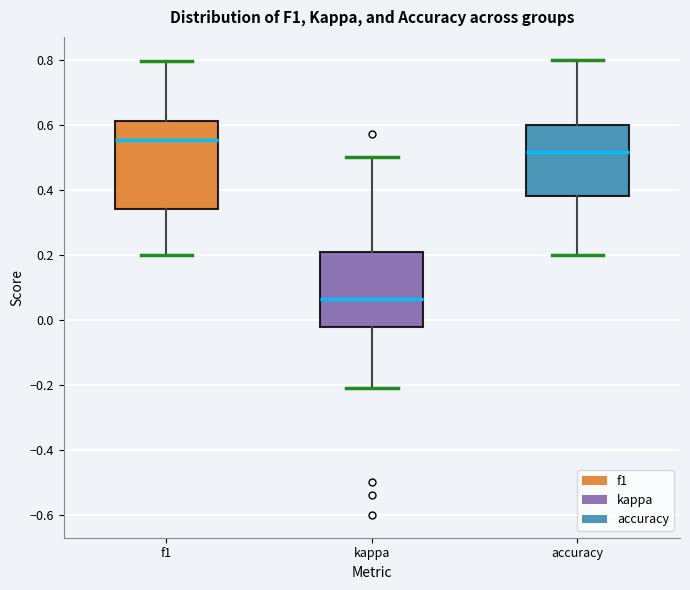

Reading left to right, read every box against the y-axis: the position of its median line, the range the box covers, and the ends of its whiskers. The values are not printed on the chart, so give them approximately, as read against the axis.

f1: median 0.56, box 0.34 to 0.62, whiskers 0.20 to 0.80
kappa: median 0.06, box -0.02 to 0.20, whiskers -0.20 to 0.50
accuracy: median 0.52, box 0.38 to 0.60, whiskers 0.20 to 0.80